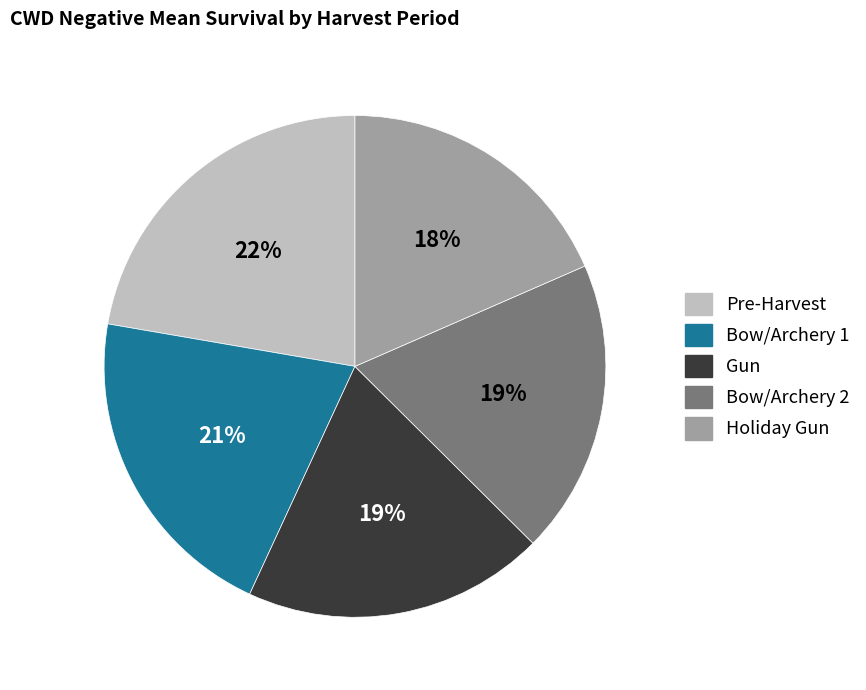

Count the number of slices in the pie.

5